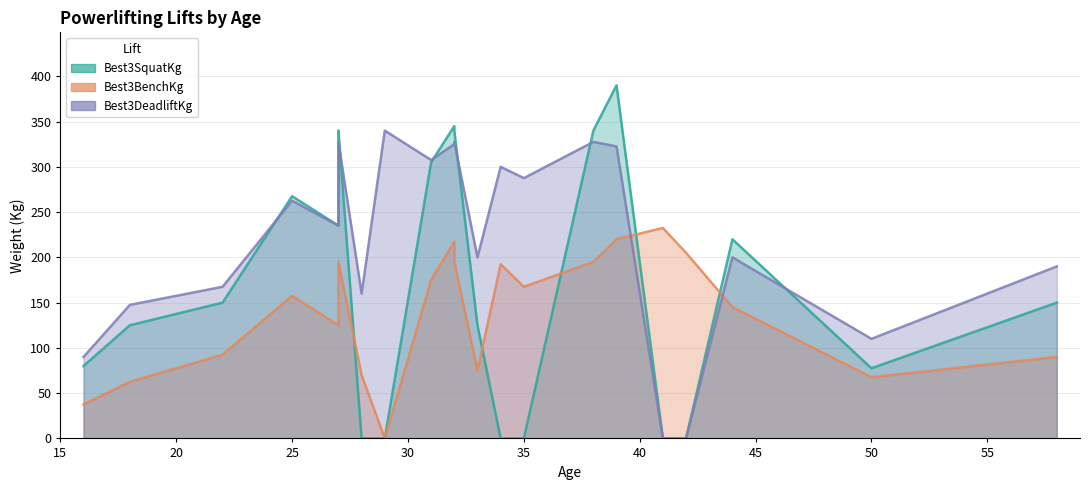

Rank the series by their maximum value, from highest to lowest.

Best3SquatKg, Best3DeadliftKg, Best3BenchKg